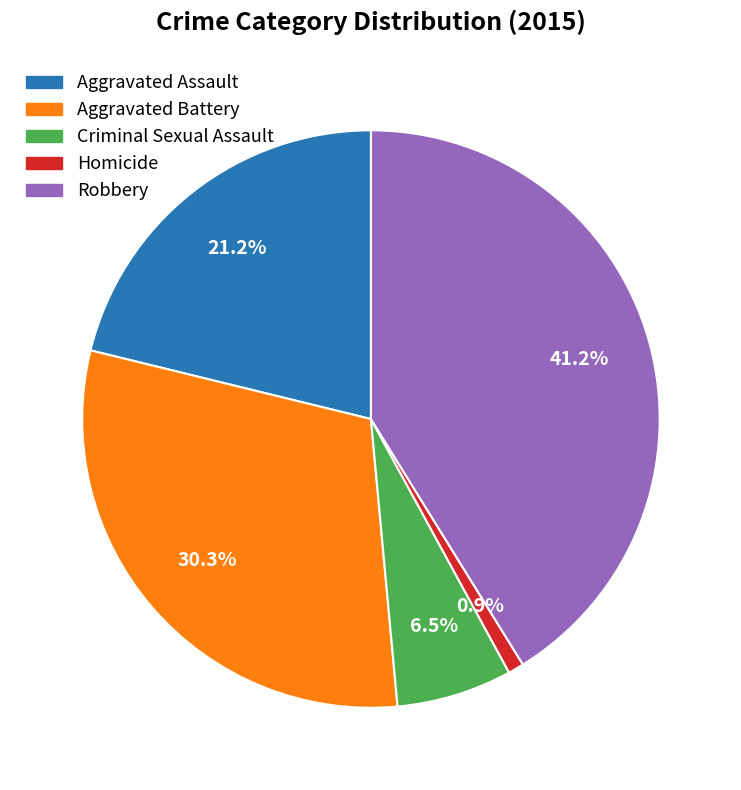

What is the ratio of the value at Homicide to the value at Criminal Sexual Assault?

0.1